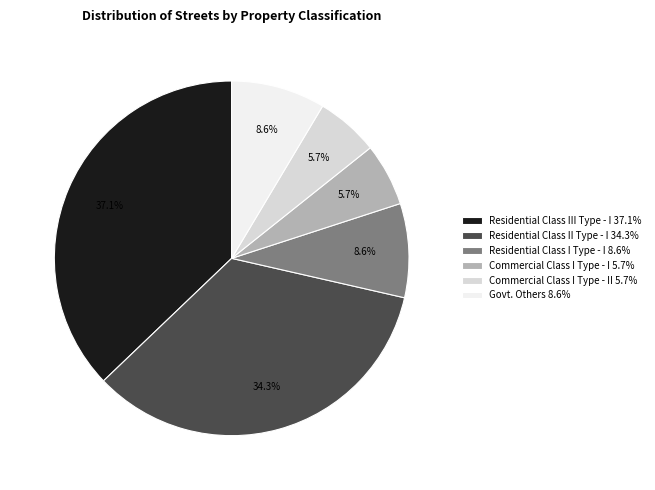

Combined, what portion of the pie is Govt. Others 8.6% and Commercial Class I Type - II 5.7%?

14.3%